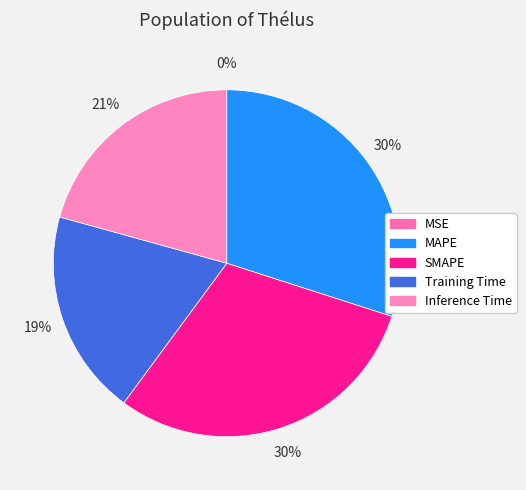

What percentage is the Training Time slice, to the nearest percent?

19%